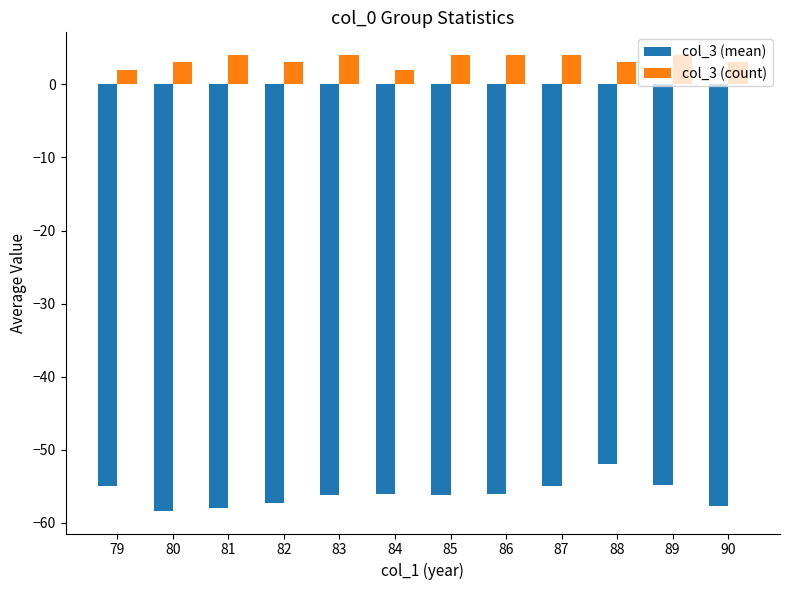

What is the maximum value for col_3 (count)?

4.0